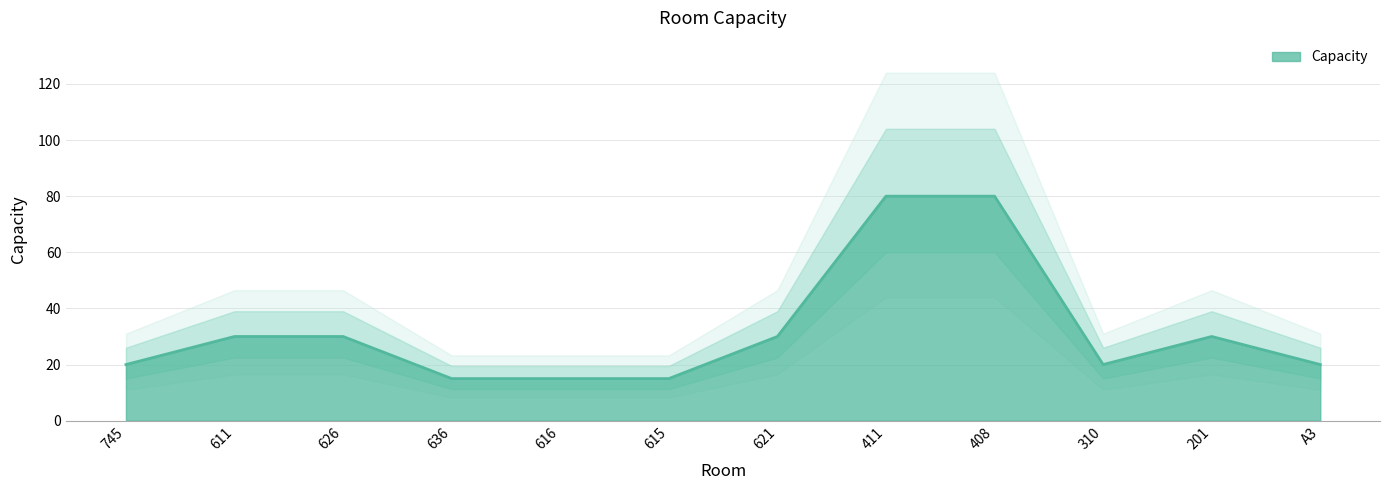

Which has a higher value, 621 or A3?

621